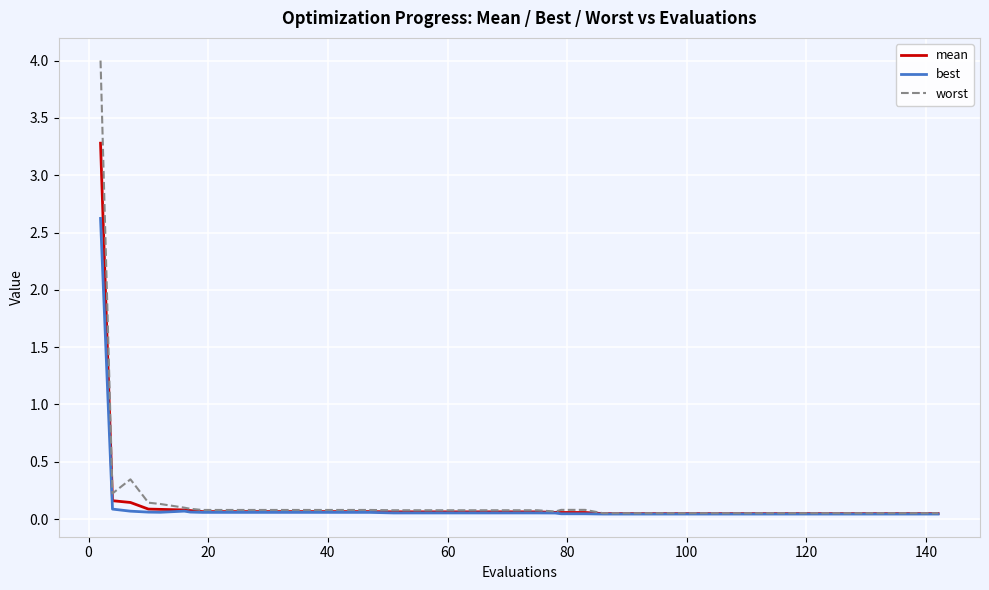

List the series in order of their peak value, highest first.

worst, mean, best